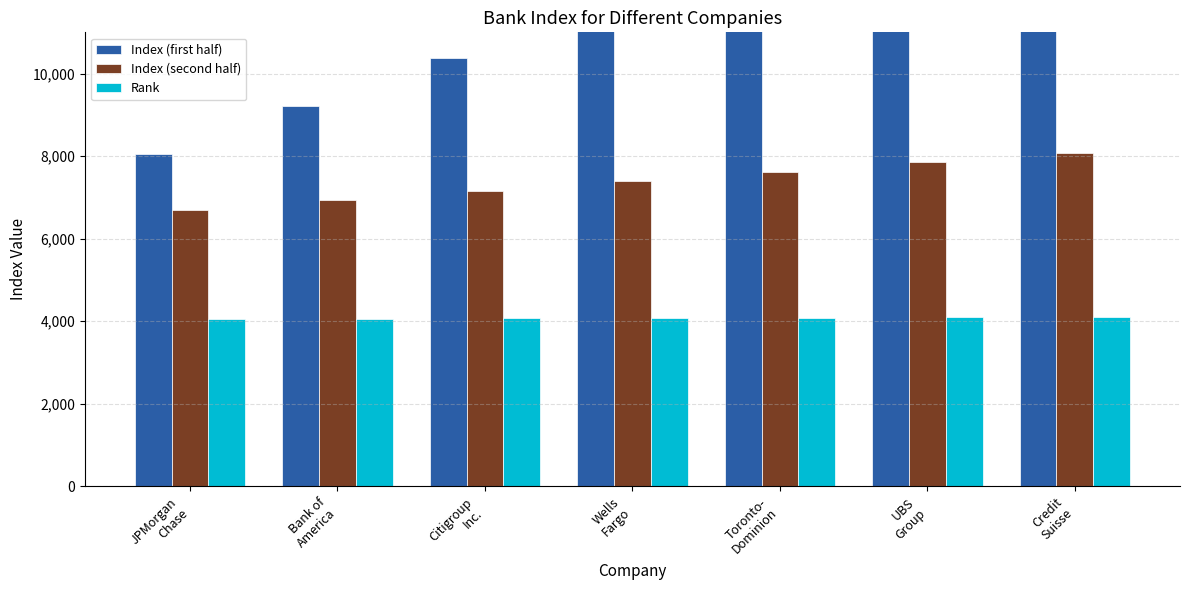

Reading right to left, extract all data points from this chart.

Index (first half): Credit
Suisse=15010	UBS
Group=13850	Toronto-
Dominion=12690	Wells
Fargo=11530	Citigroup
Inc.=10370	Bank of
America=9210	JPMorgan
Chase=8050
Index (second half): Credit
Suisse=8080	UBS
Group=7850	Toronto-
Dominion=7620	Wells
Fargo=7390	Citigroup
Inc.=7160	Bank of
America=6930	JPMorgan
Chase=6700
Rank: Credit
Suisse=4110	UBS
Group=4100	Toronto-
Dominion=4090	Wells
Fargo=4080	Citigroup
Inc.=4070	Bank of
America=4060	JPMorgan
Chase=4050